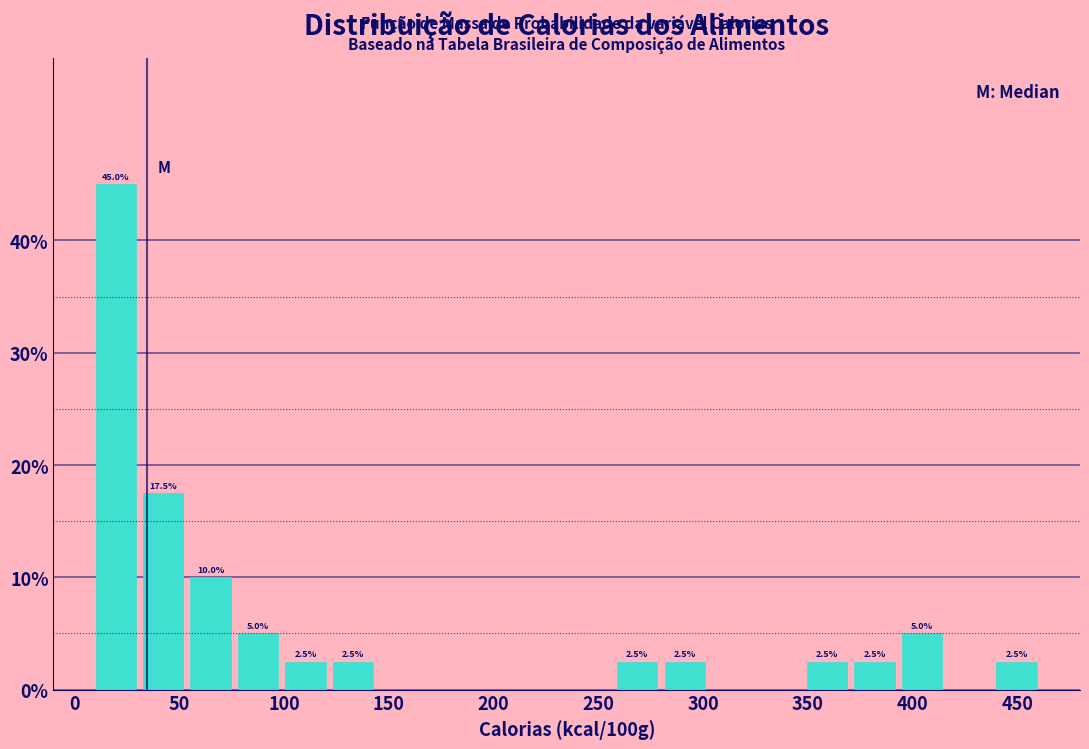

Over which range of the x-axis is the bar tallest?

10 to 30